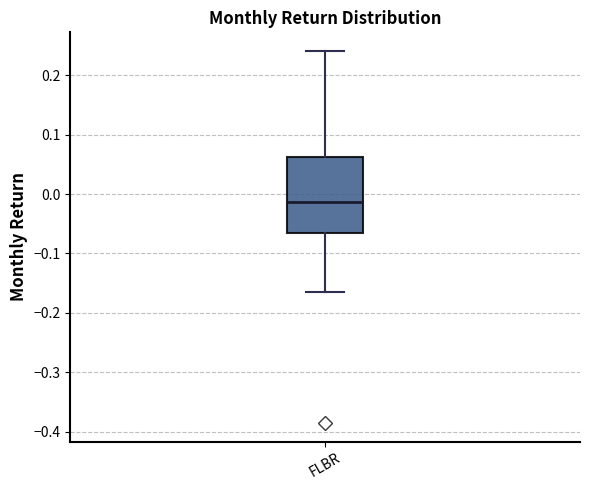

Transcribe this box plot: give where the median line is, the range the box spans, and where the two whiskers end, as read against the y-axis. The values are not printed on the chart, so give them approximately, as read against the axis.

median -0.01, box -0.06 to 0.06, whiskers -0.16 to 0.24